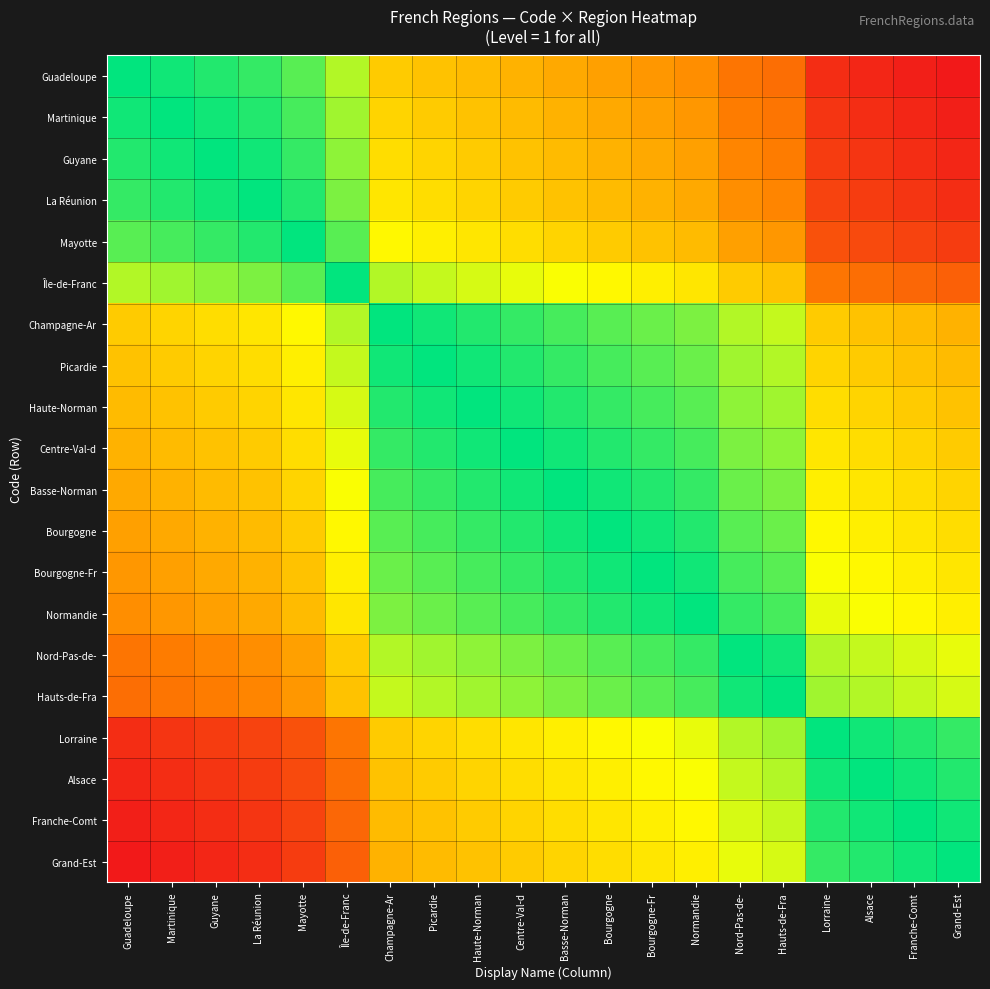

Between Grand-Est and Bourgogne, which is larger?

Bourgogne